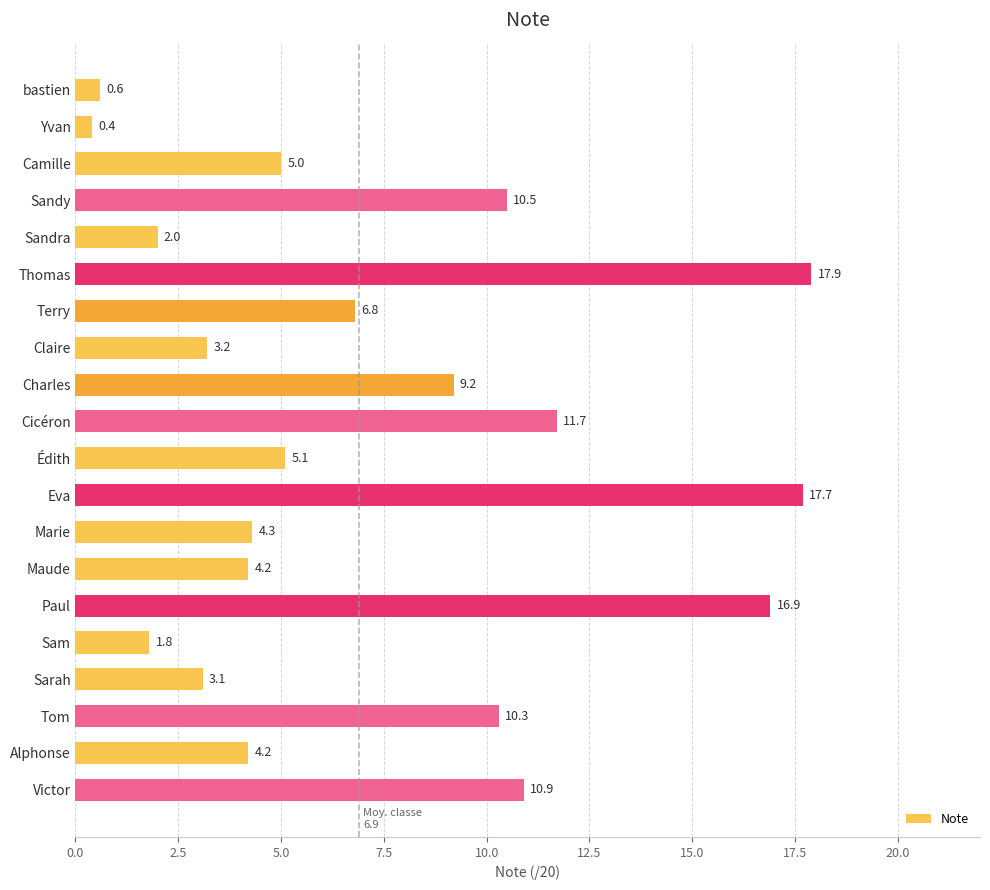

Read the value at Camille.

5.0